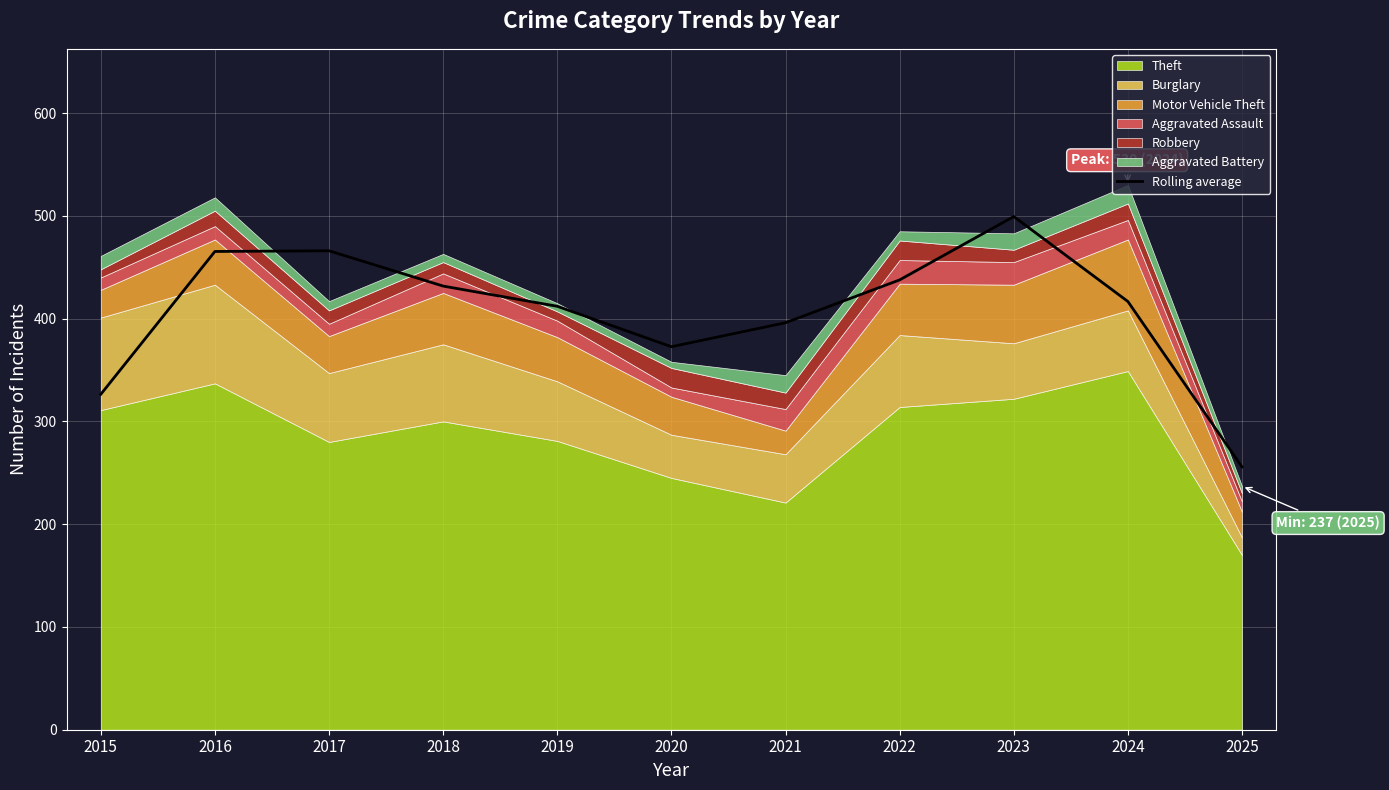

List the labels in order of value, largest first.

2023, 2017, 2016, 2022, 2018, 2024, 2019, 2021, 2020, 2015, 2025